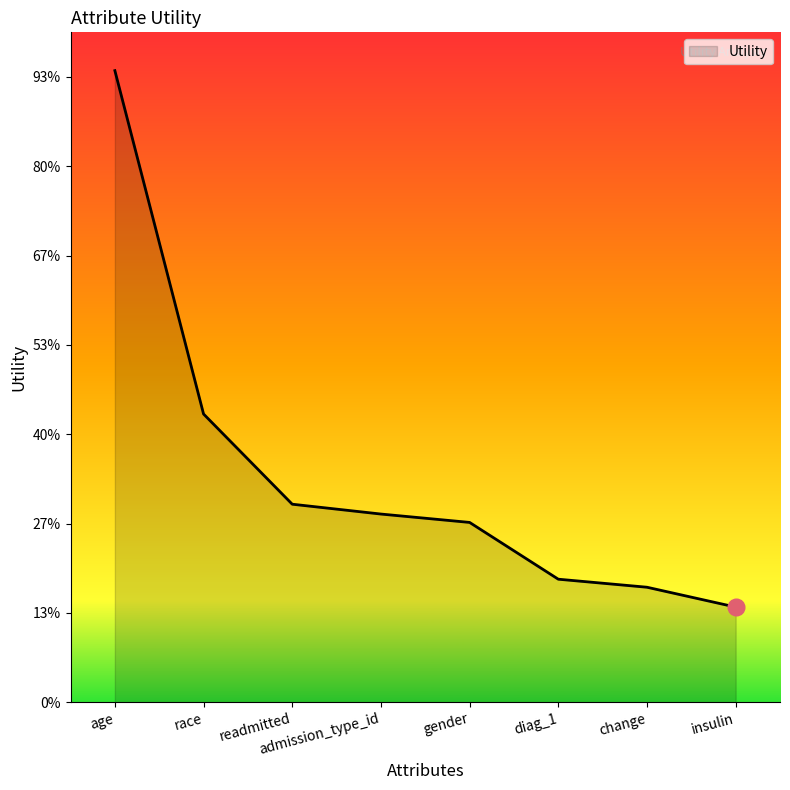

Does the chart display data point markers on the line(s)?

No